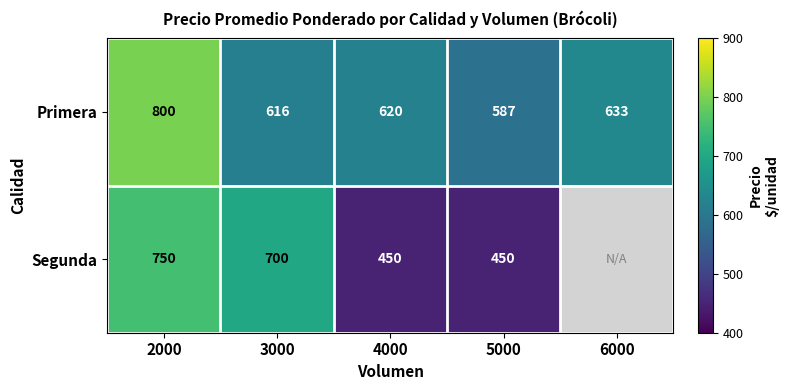

At which category is the sum across all series the highest?

2000